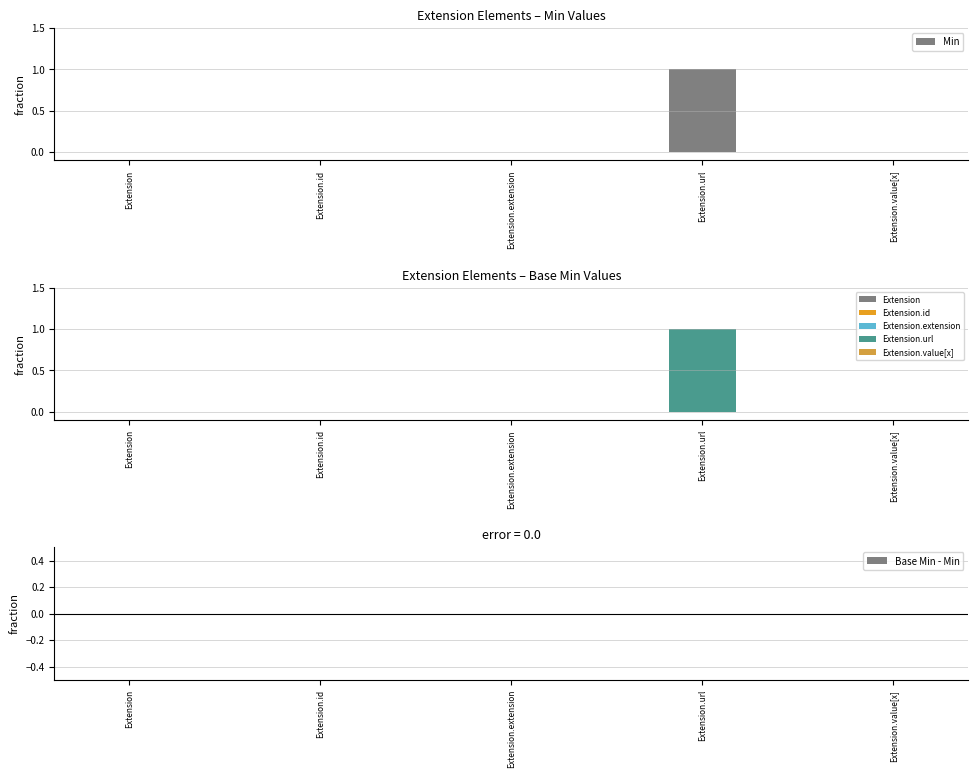

What is the label of the 1st bar from the left?

Extension